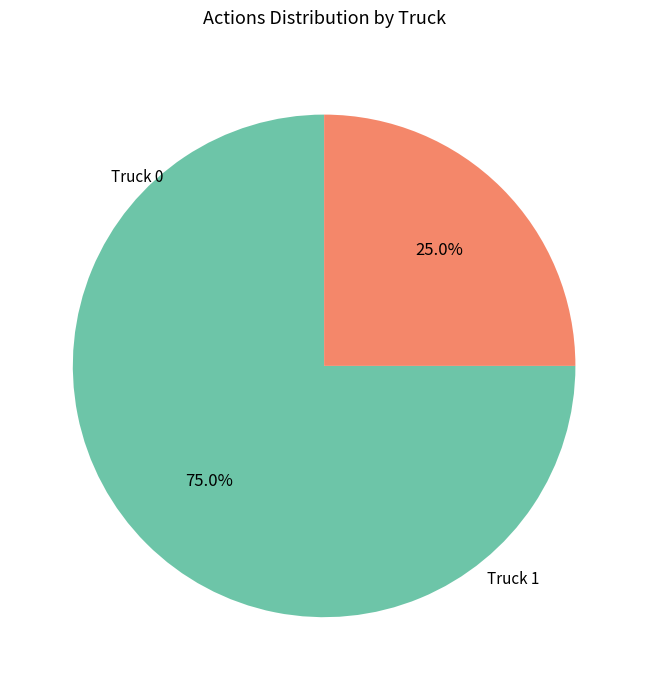

Is there any slice that represents more than half of the pie?

Yes